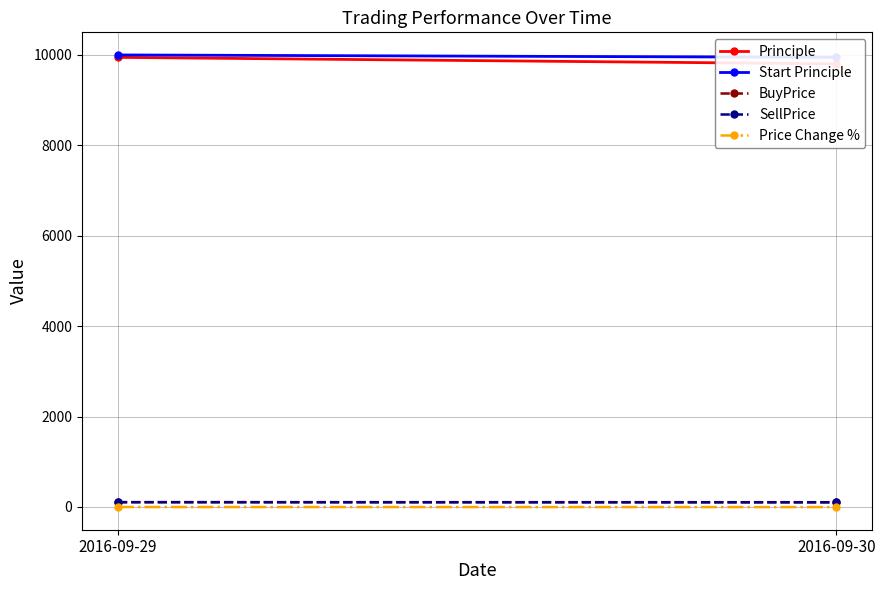

List the labels in order of BuyPrice value, smallest first.

2016-09-30, 2016-09-29